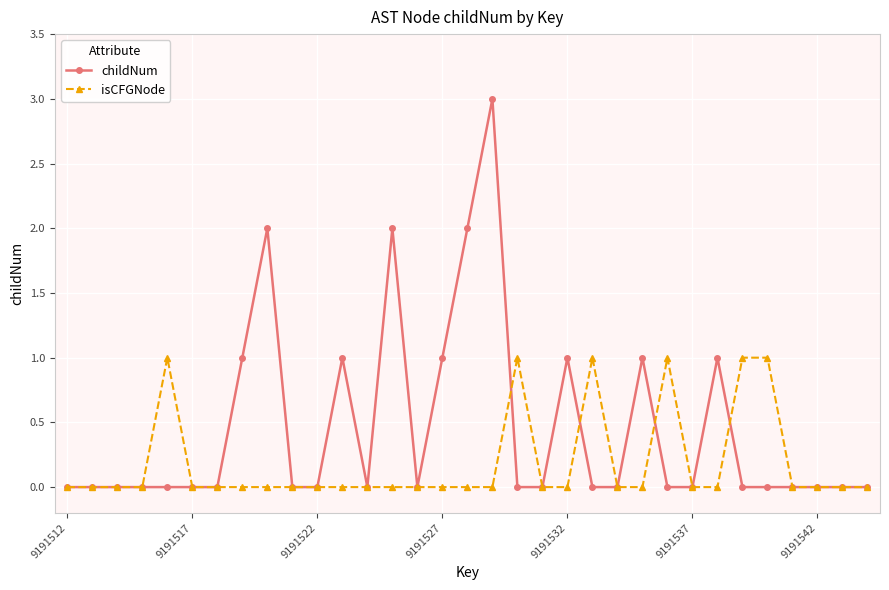

Count the number of data series in this chart.

2